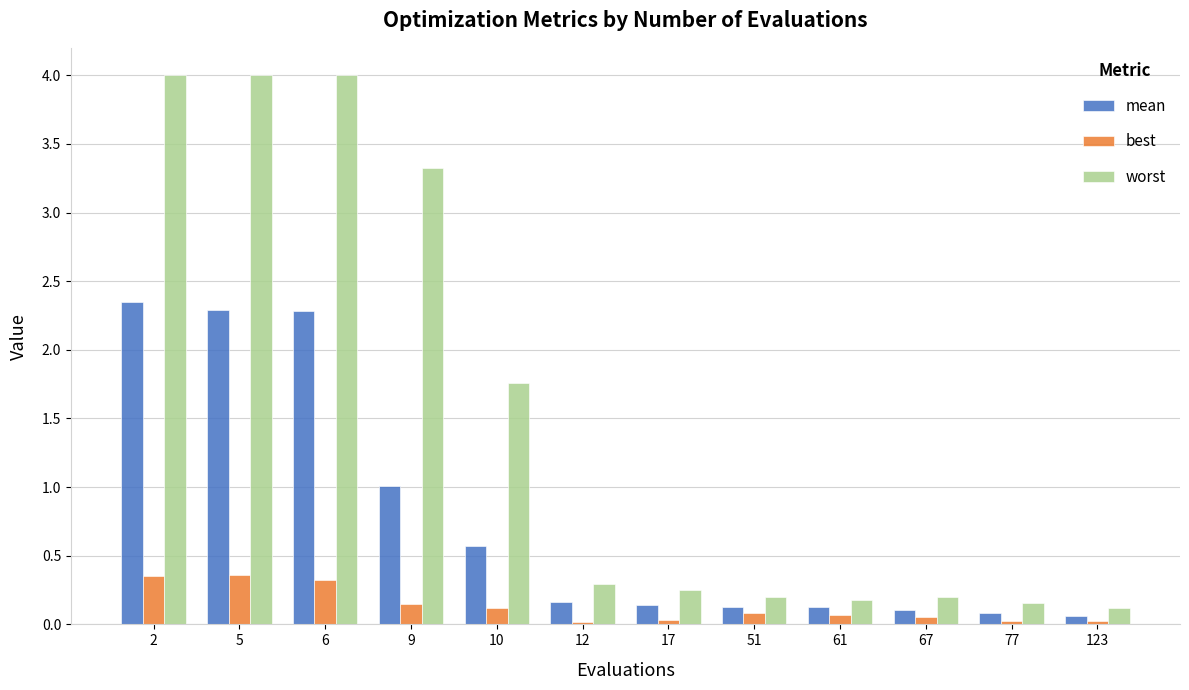

What is the average value of the worst series?

1.5